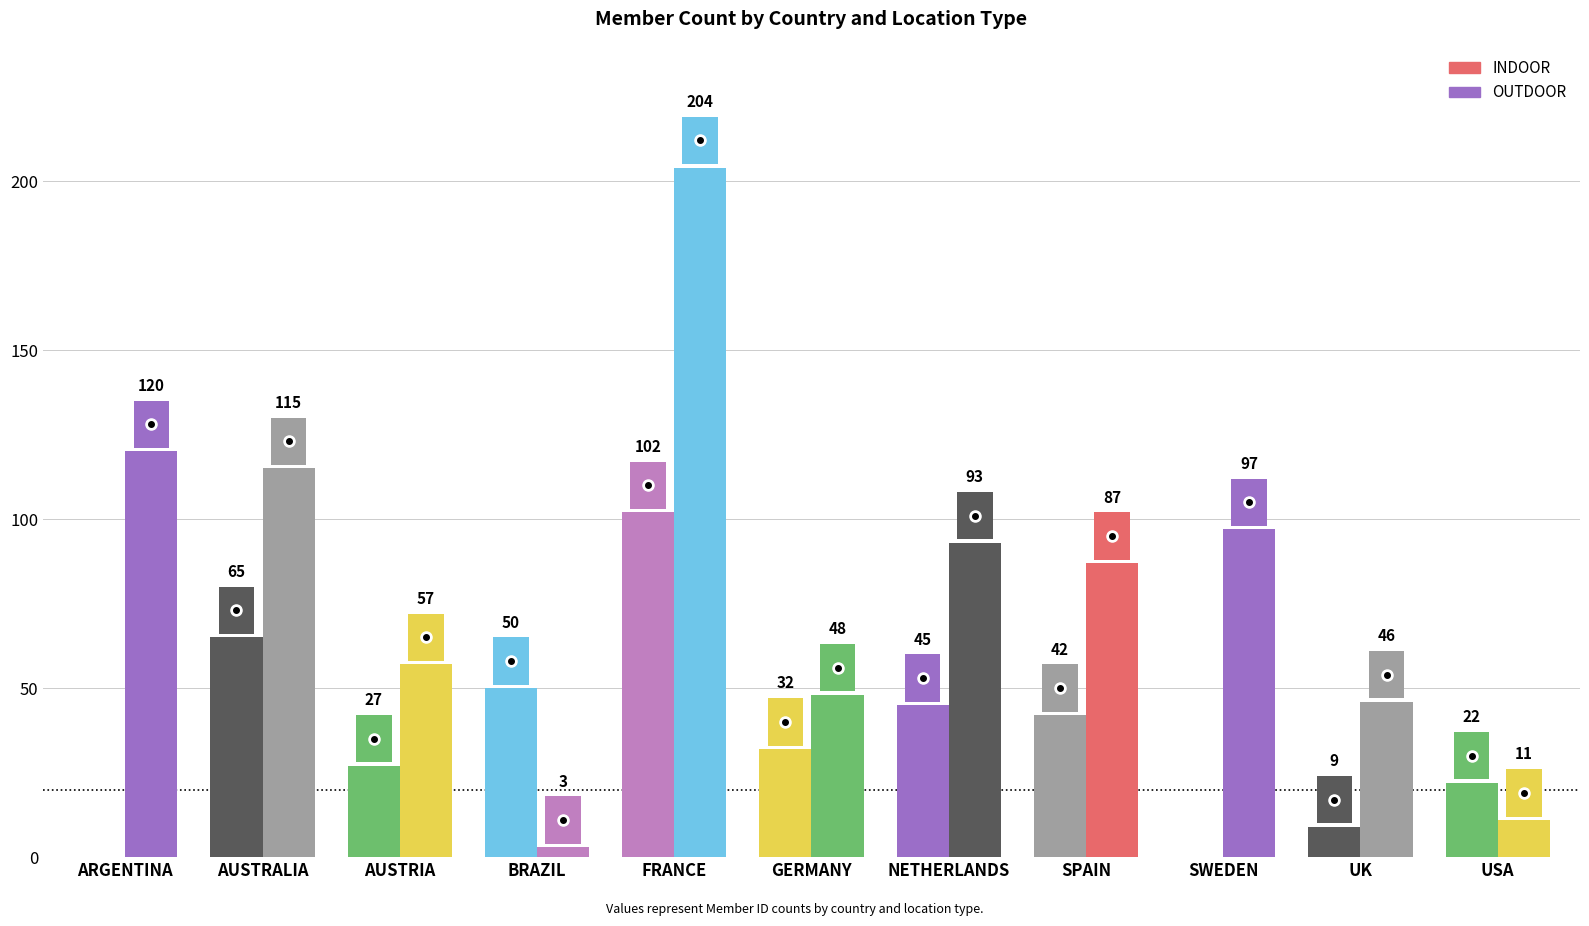

How many groups of bars are there?

11